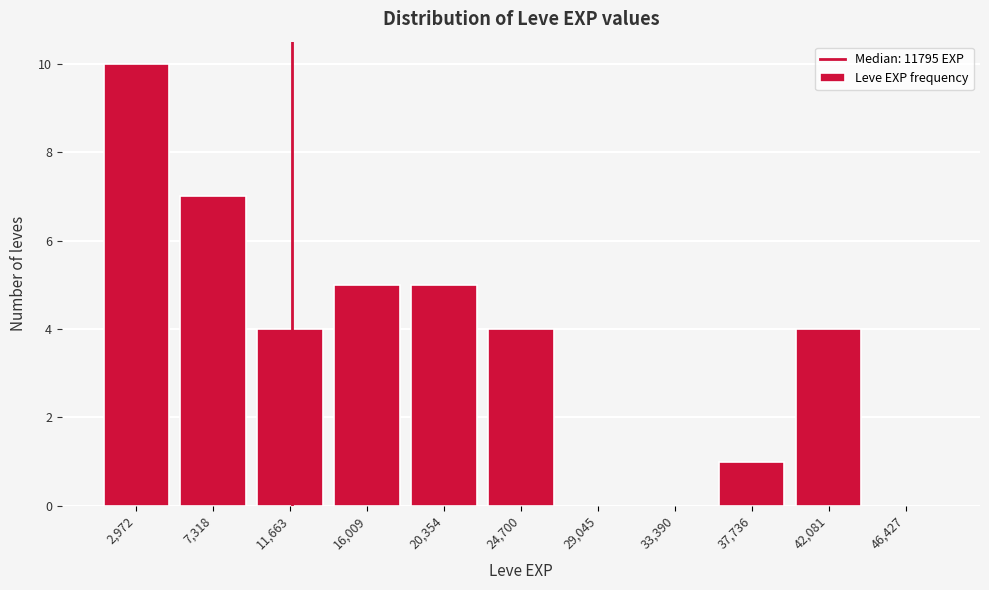

Reading left to right, list every bar in this chart as the range it spans on the x-axis followed by its height. Neither the bar edges nor the heights are printed on the chart, so give them approximately, as read against the axes.

1000 to 5000: 10
5000 to 9500: 7
9500 to 14000: 4
14000 to 18000: 5
18000 to 22500: 5
22500 to 27000: 4
27000 to 31000: 0
31000 to 35500: 0
35500 to 40000: 1
40000 to 44500: 4
44500 to 48500: 0